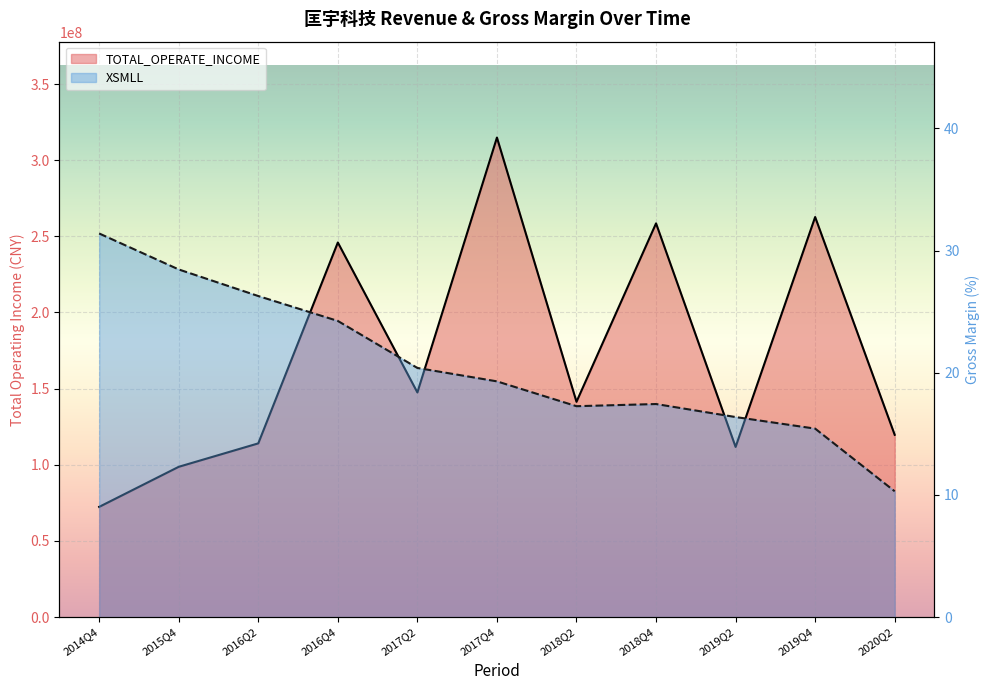

True or false: TOTAL_OPERATE_INCOME and XSMLL cross at least once.

False